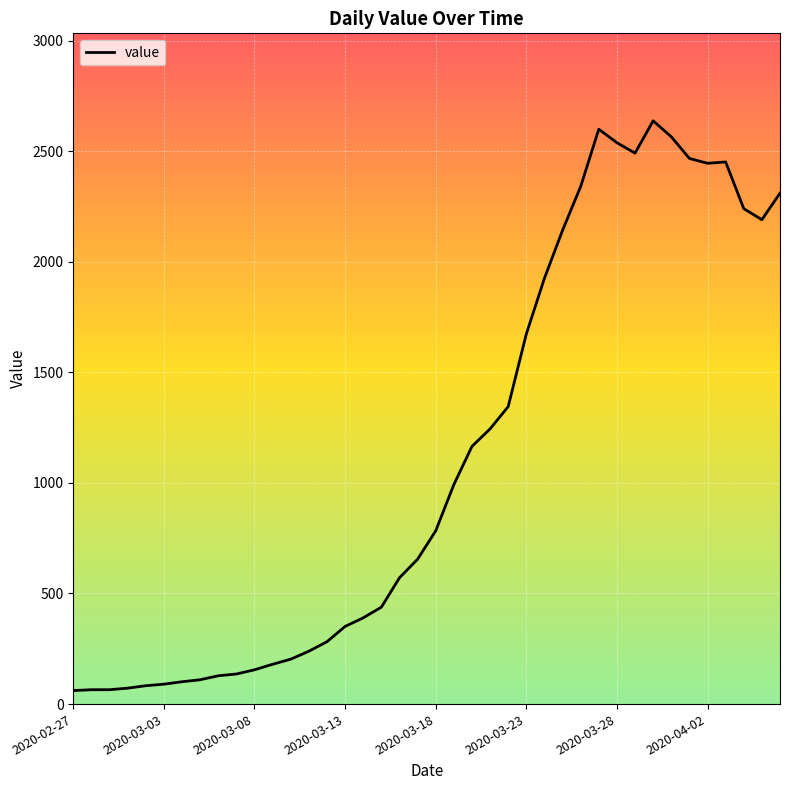

What is the minimum value shown in the chart?

61